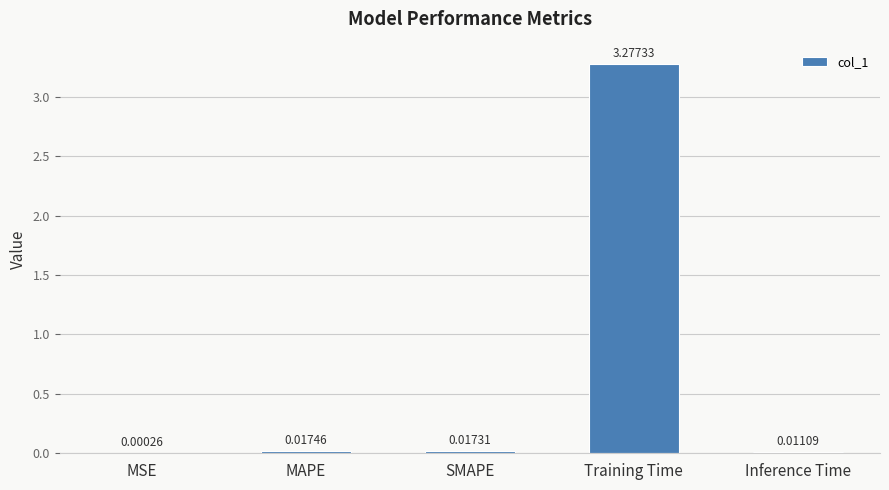

At which category does the chart reach its peak across all series?

Training Time